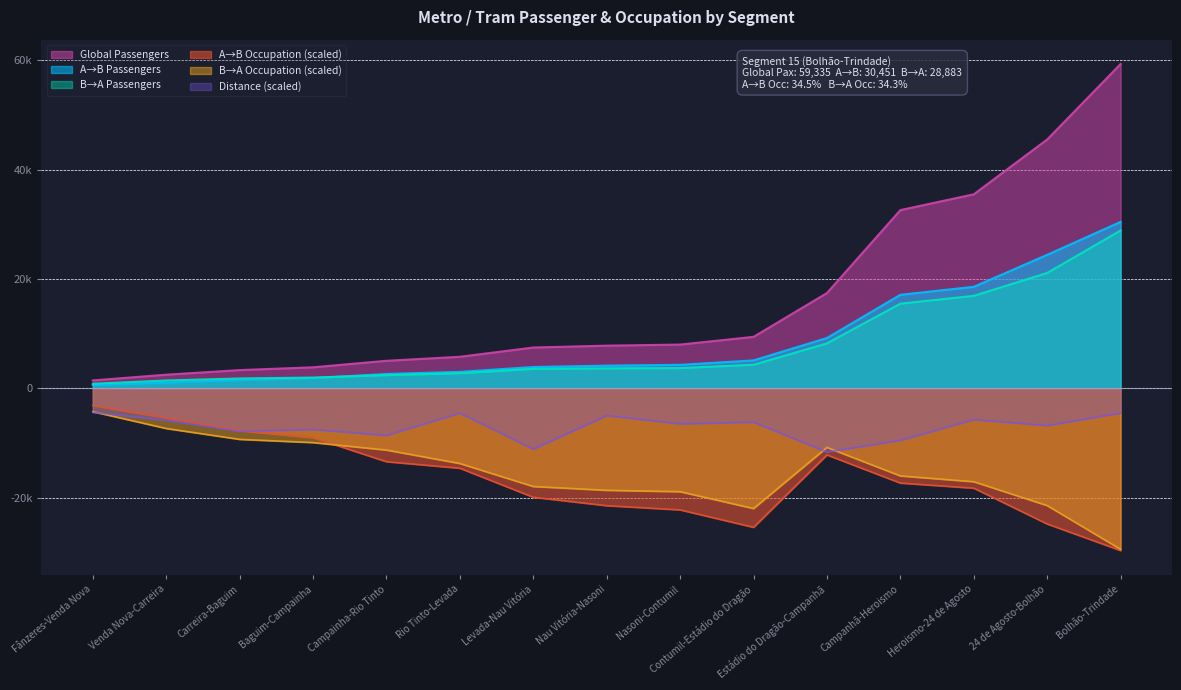

Reading right to left, what are all the values shown in this chart?

A→B Passengers: 30451.5	24422.6	18577.3	17112.0	9211.1	5110.8	4301.4	4152.7	3904.7	3010.4	2629.8	1879.9	1533.9	1058.9	615.0
B→A Passengers: 28883.7	21108.2	16922.7	15494.1	8225.3	4309.6	3705.7	3655.4	3564.7	2763.7	2410.9	1969.8	1805.8	1439.7	835.5
Global Passengers: 59335.2	45530.8	35500.0	32606.1	17436.4	9420.4	8007.1	7808.1	7469.4	5774.1	5040.7	3849.7	3339.7	2498.6	1450.5
A→B Occupation: -29667.6	-24803.6	-18258.0	-17325.0	-12175.4	-25424.1	-22231.4	-21462.7	-19922.5	-14610.3	-13417.5	-9013.8	-7726.9	-5402.5	-3137.8
B→A Occupation: -29442.9	-21445.7	-17080.2	-16022.1	-10808.6	-21988.0	-18907.0	-18650.2	-17957.1	-13748.1	-11287.6	-9922.8	-9333.3	-7345.7	-4262.9
Distance: -4518.0	-6804.4	-5719.0	-9509.2	-11660.2	-6191.9	-6500.0	-4990.2	-11116.2	-4528.3	-8599.9	-7517.0	-7860.2	-5834.7	-4404.5